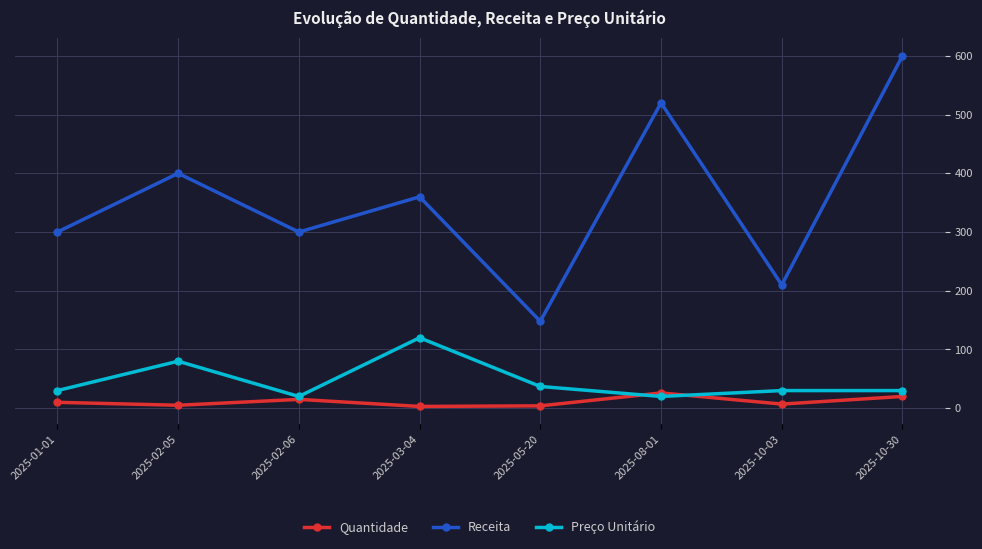

In Preço Unitário, how many points are lower than both neighbors (excluding endpoints)?

2